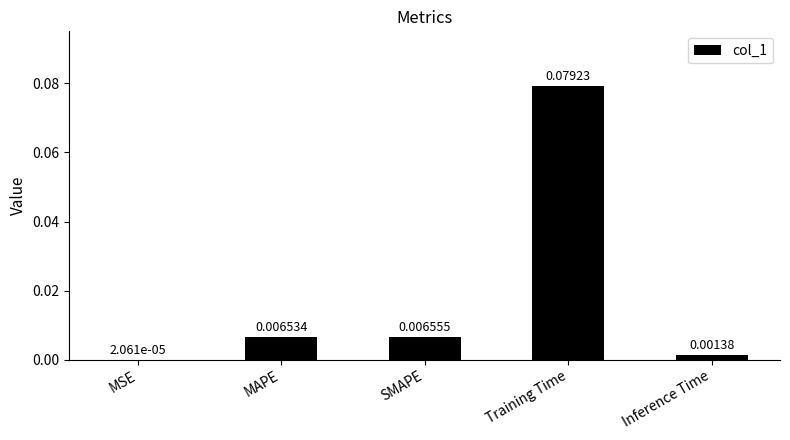

At which category does the chart reach its peak across all series?

Training Time